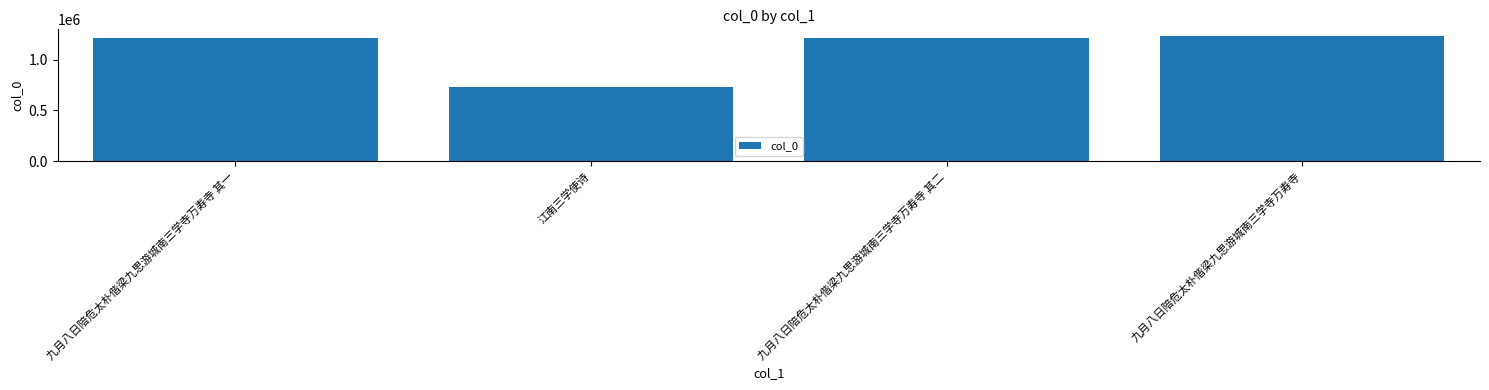

What is the label of the 3rd bar from the left?

九月八日陪危太朴偕梁九思游城南三学寺万寿寺 其二